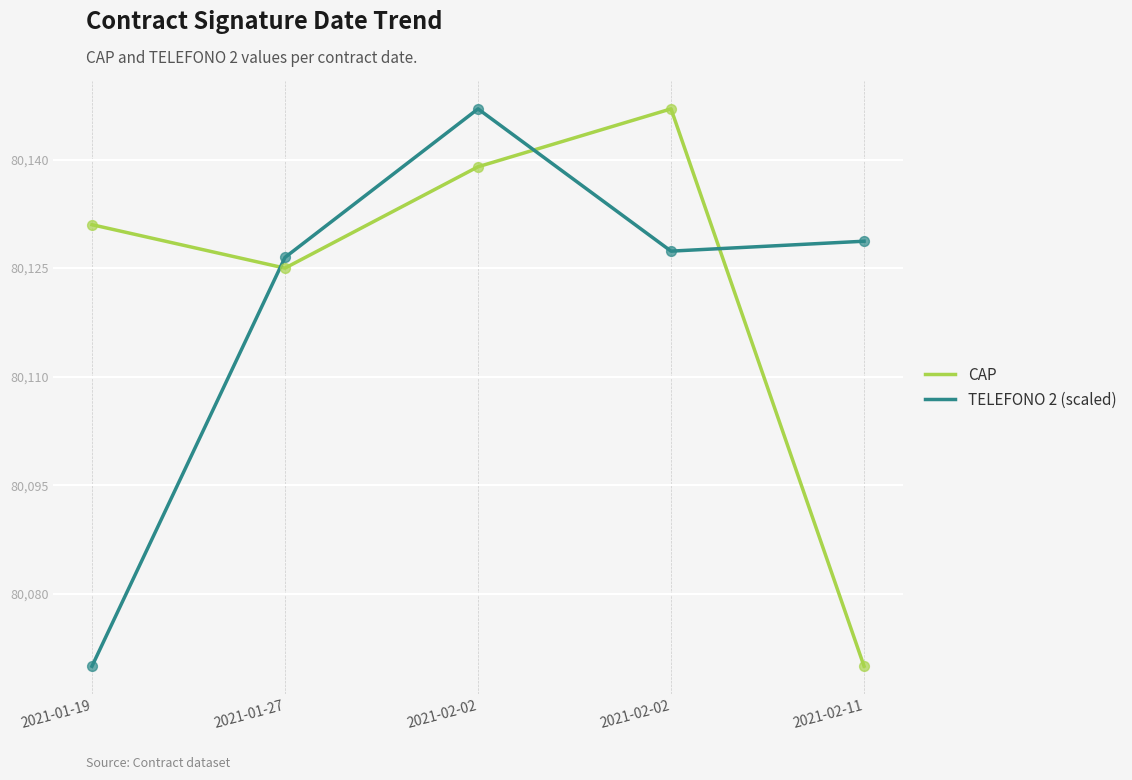

What are all the series names shown in the legend?

CAP, TELEFONO 2 (scaled)